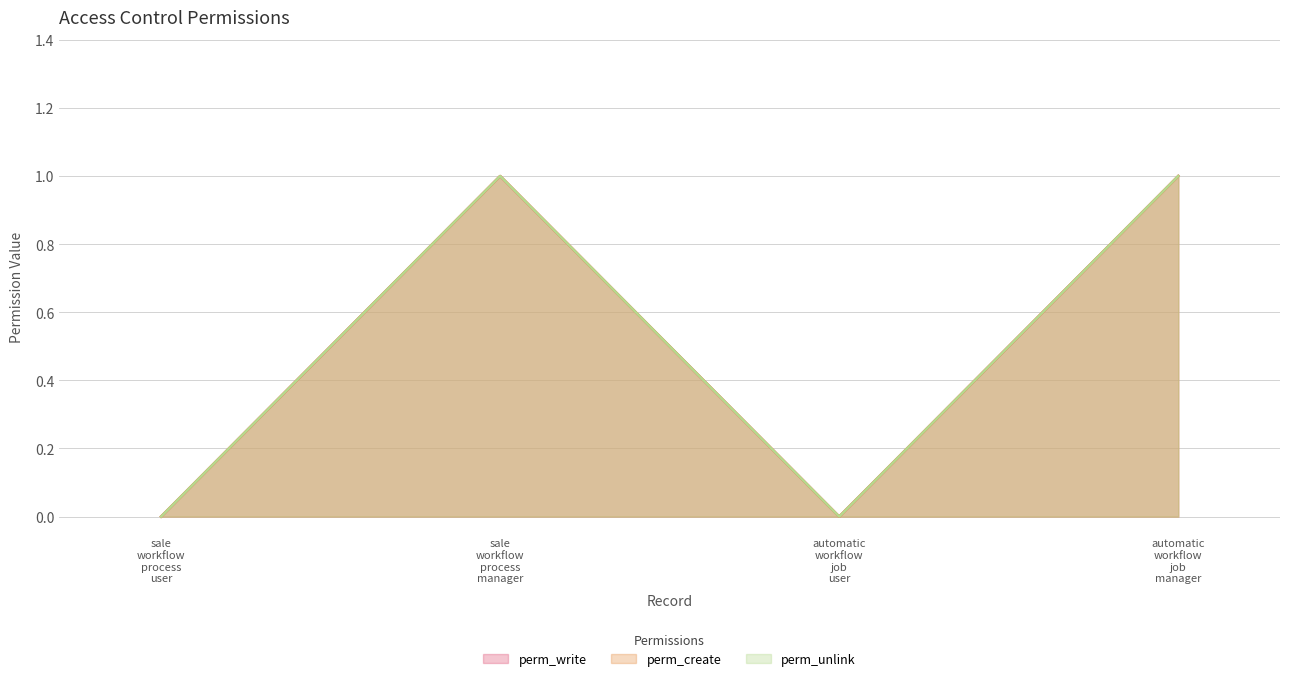

True or false: perm_write and perm_unlink intersect in this chart.

False